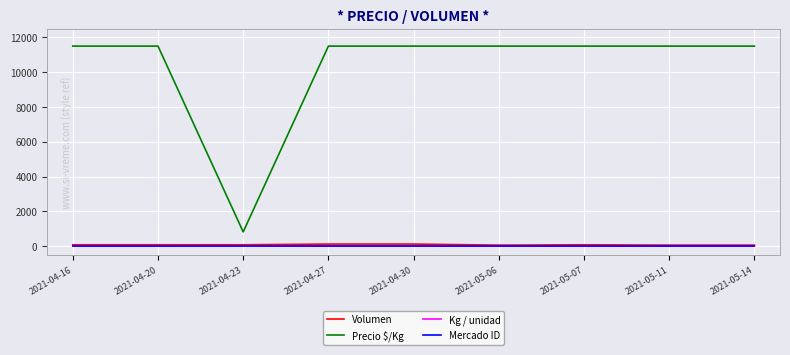

What is the maximum value shown in the chart?

11500